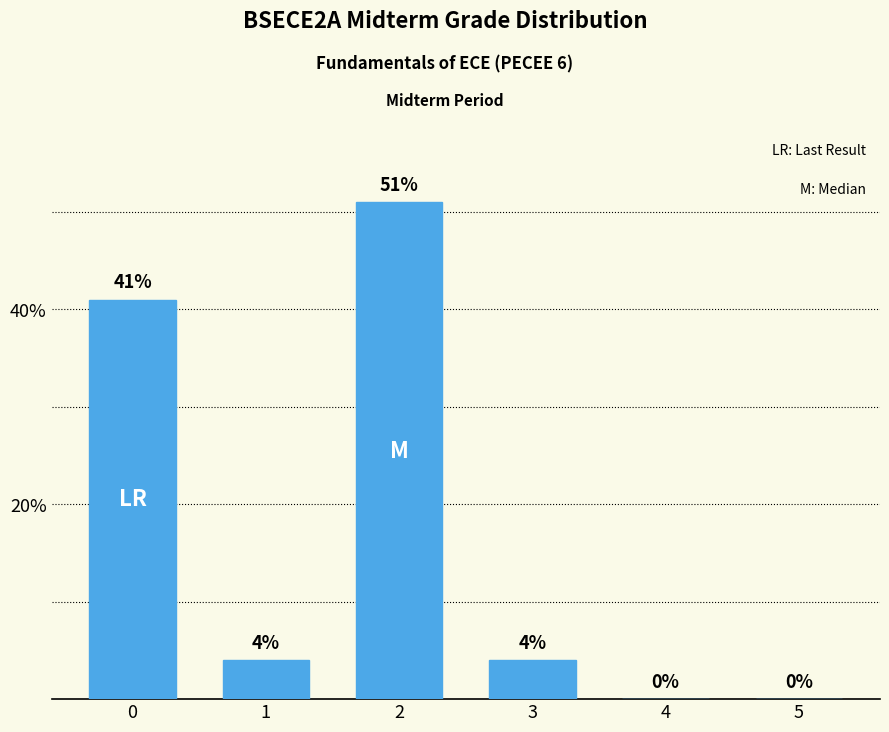

Count the number of data series in this chart.

1